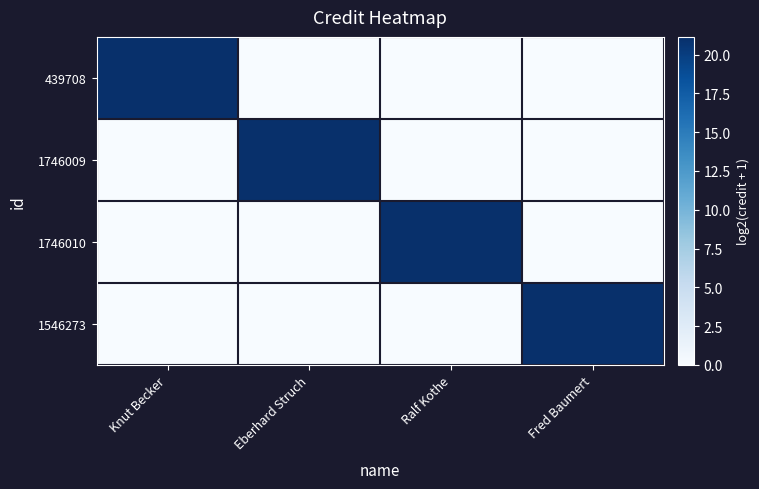

Reading left to right, extract all data points from this chart.

439708: Knut Becker=21.1	Eberhard Struch=0.0	Ralf Kothe=0.0	Fred Baumert=0.0
1746009: Knut Becker=0.0	Eberhard Struch=21.1	Ralf Kothe=0.0	Fred Baumert=0.0
1746010: Knut Becker=0.0	Eberhard Struch=0.0	Ralf Kothe=21.1	Fred Baumert=0.0
1546273: Knut Becker=0.0	Eberhard Struch=0.0	Ralf Kothe=0.0	Fred Baumert=21.1